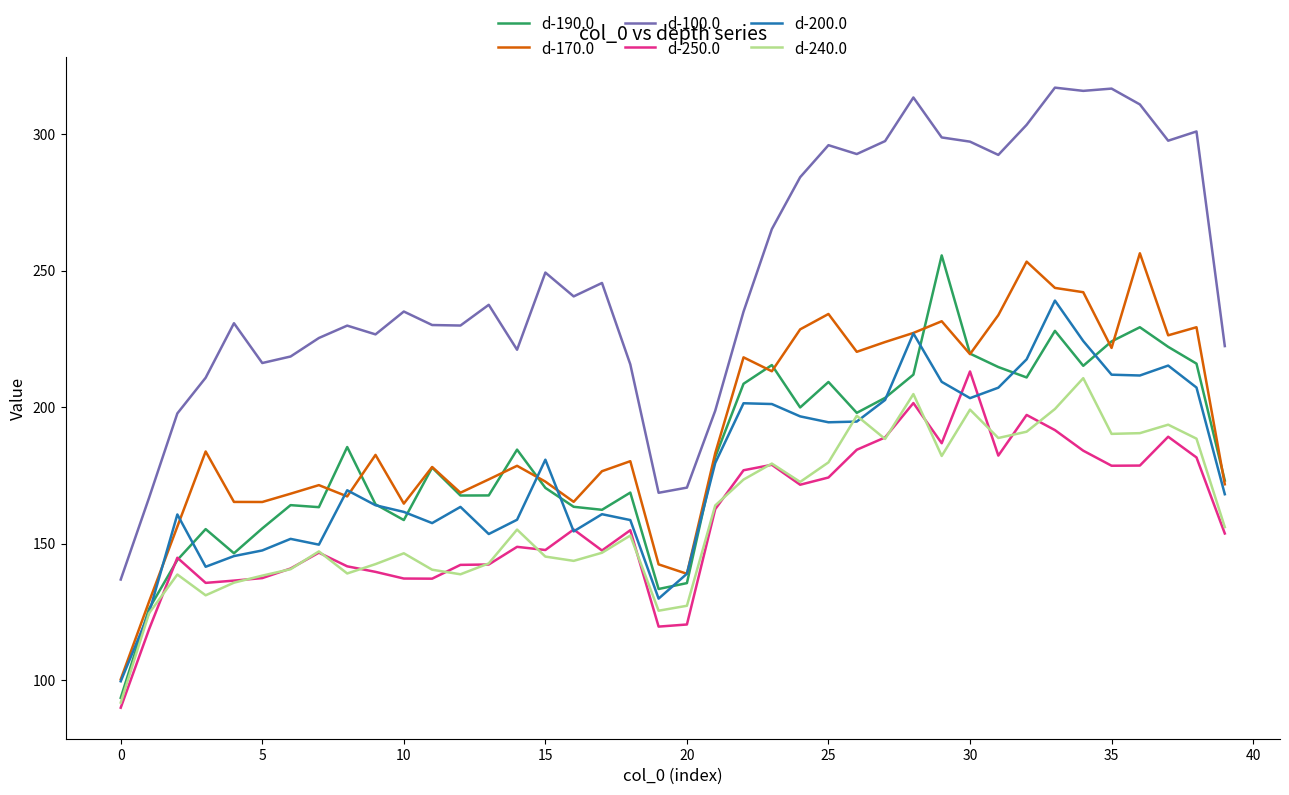

Which series has the largest range (max minus min)?

d-100.0